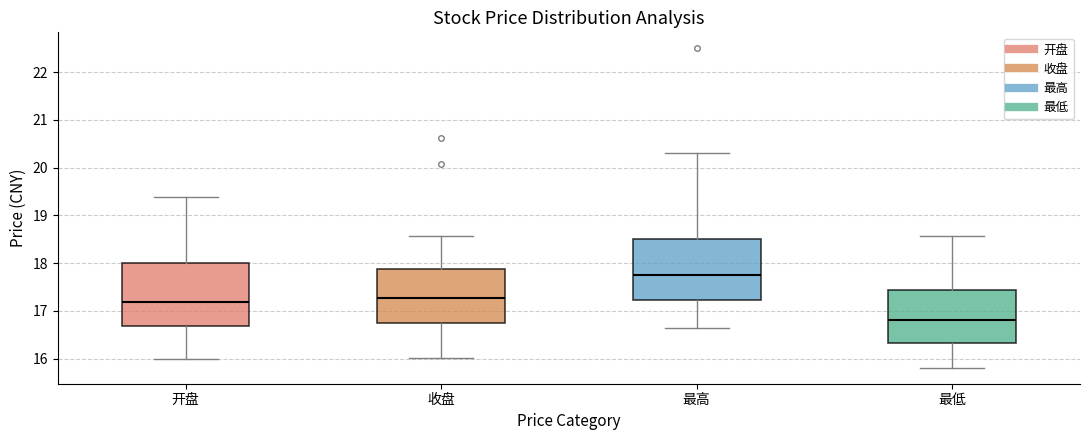

Reading left to right, read every box against the y-axis: the position of its median line, the range the box covers, and the ends of its whiskers. The values are not printed on the chart, so give them approximately, as read against the axis.

开盘: median 17.2, box 16.7 to 18.0, whiskers 16.0 to 19.4
收盘: median 17.3, box 16.7 to 17.9, whiskers 16.0 to 18.6
最高: median 17.7, box 17.2 to 18.5, whiskers 16.7 to 20.3
最低: median 16.8, box 16.3 to 17.4, whiskers 15.8 to 18.6